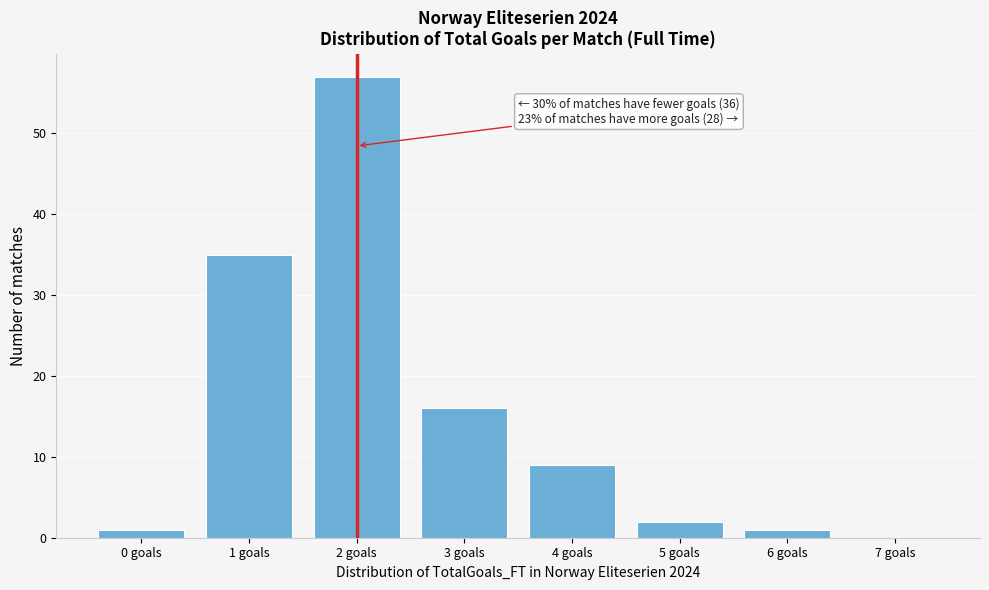

Reading left to right, transcribe all the data shown in this chart.

0 goals=1	1 goals=35	2 goals=57	3 goals=16	4 goals=9	5 goals=2	6 goals=1	7 goals=0